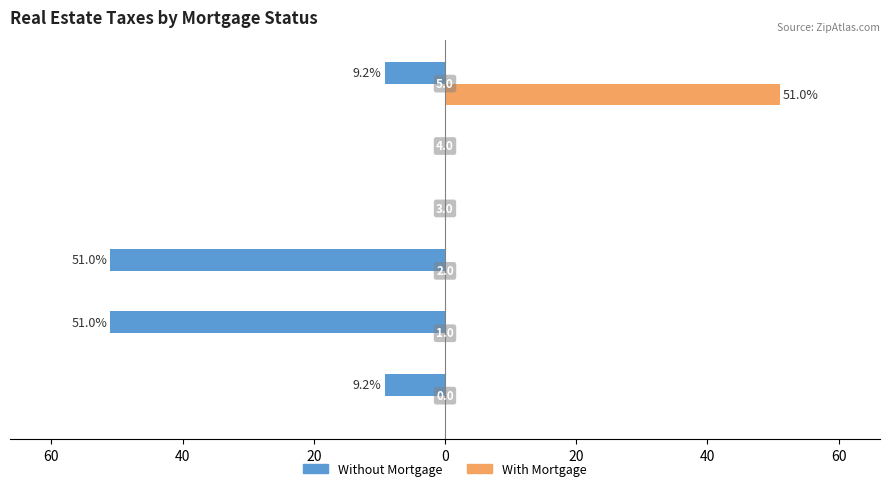

How many bars are there in each group?

2